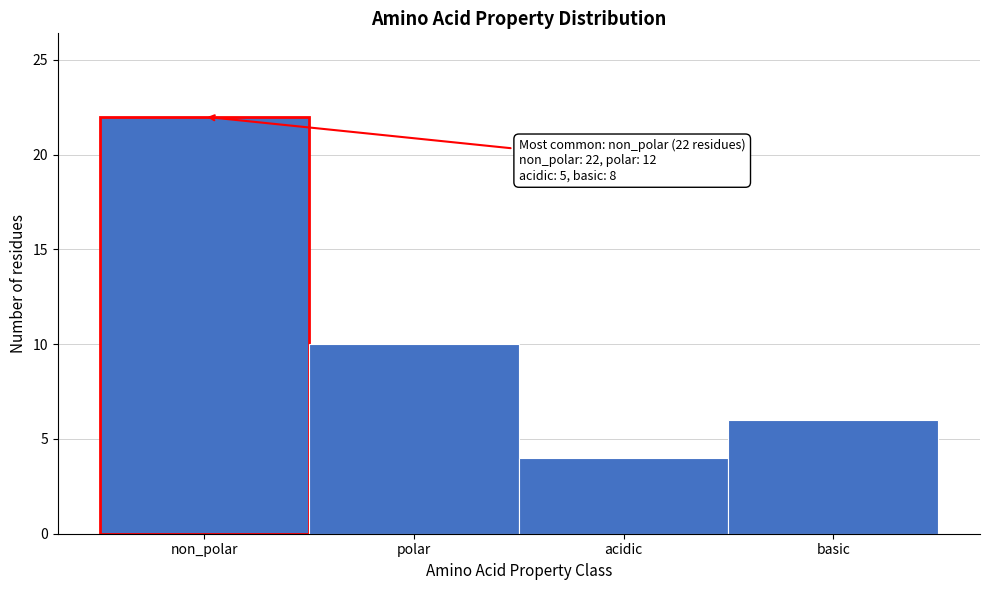

Reading right to left, transcribe all the data shown in this chart.

6	4	10	22